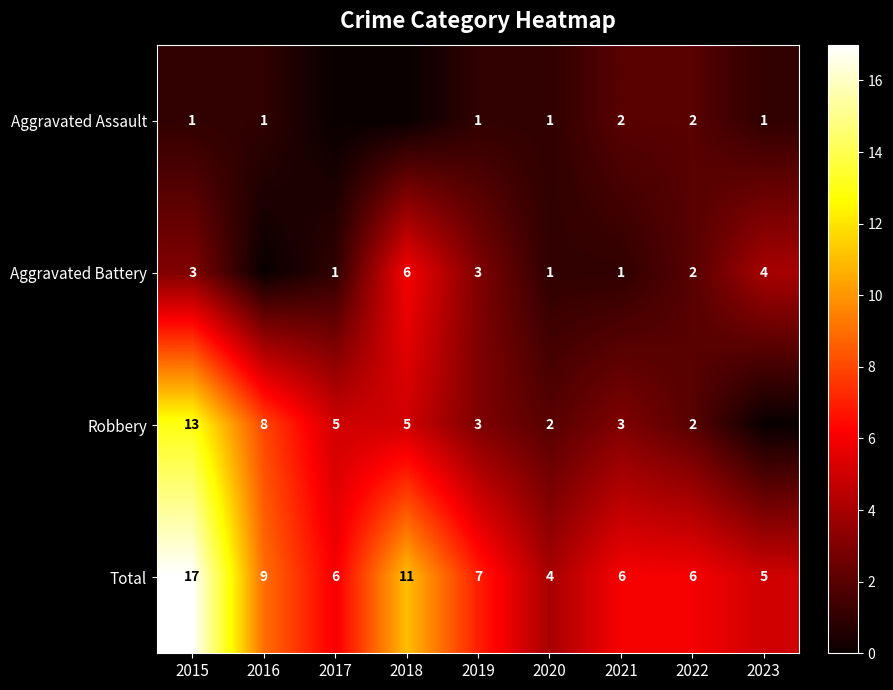

Between 2015 and 2020, which series saw the biggest shift?

Total